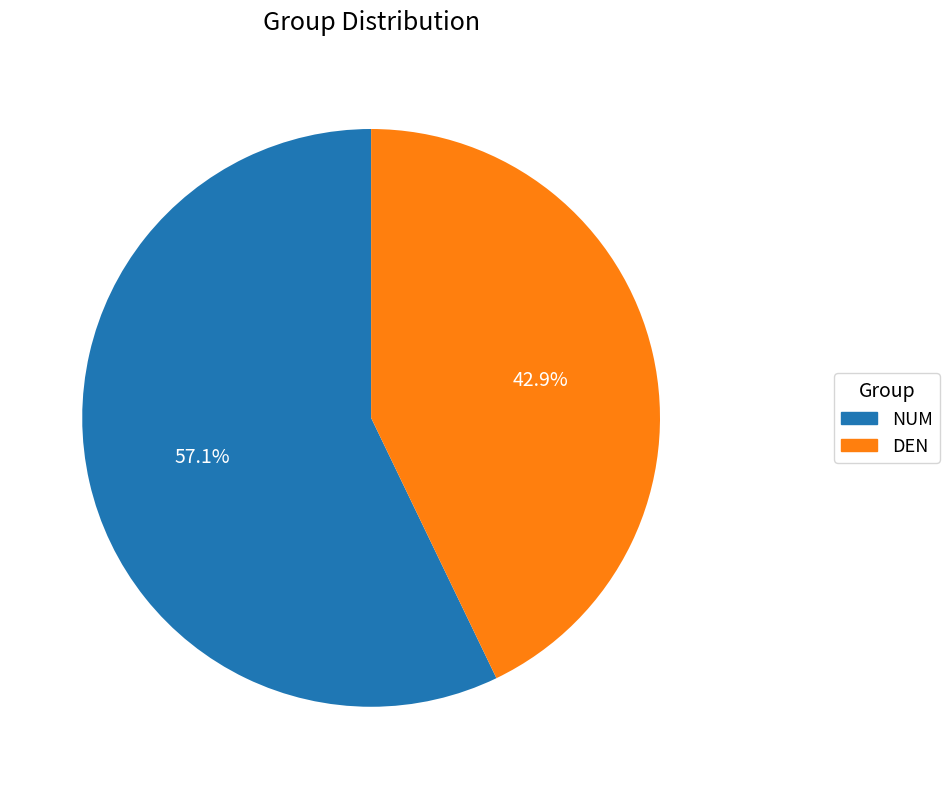

What portion of the pie excludes DEN?

57.1%